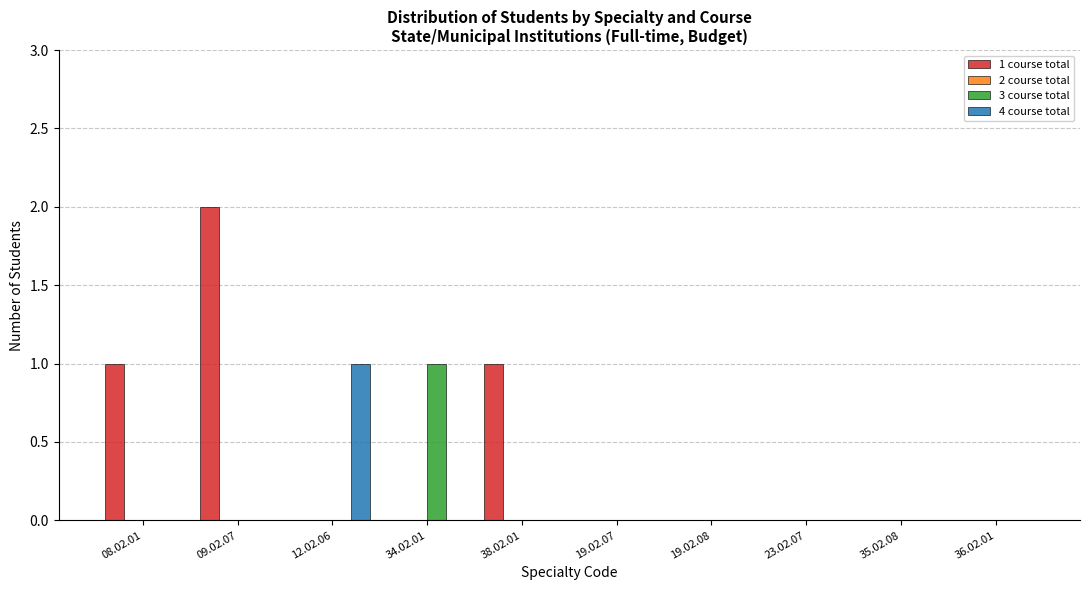

What is the total value across all series at 08.02.01?

1